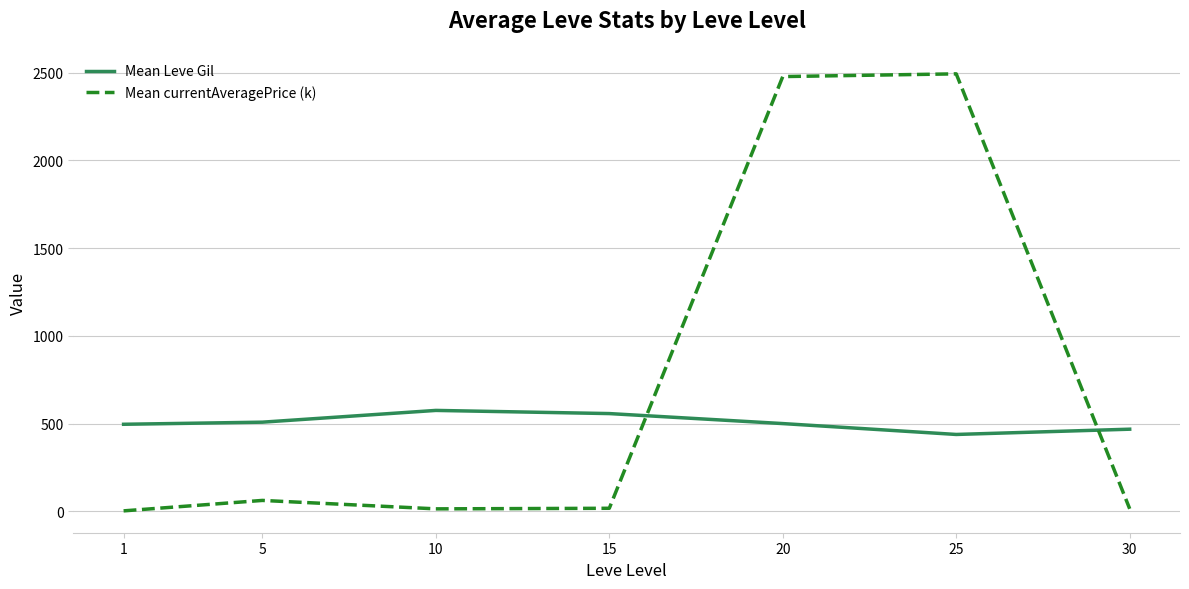

After their last crossing, which series has the higher values: Mean currentAveragePrice (k) or Mean Leve Gil?

Mean Leve Gil